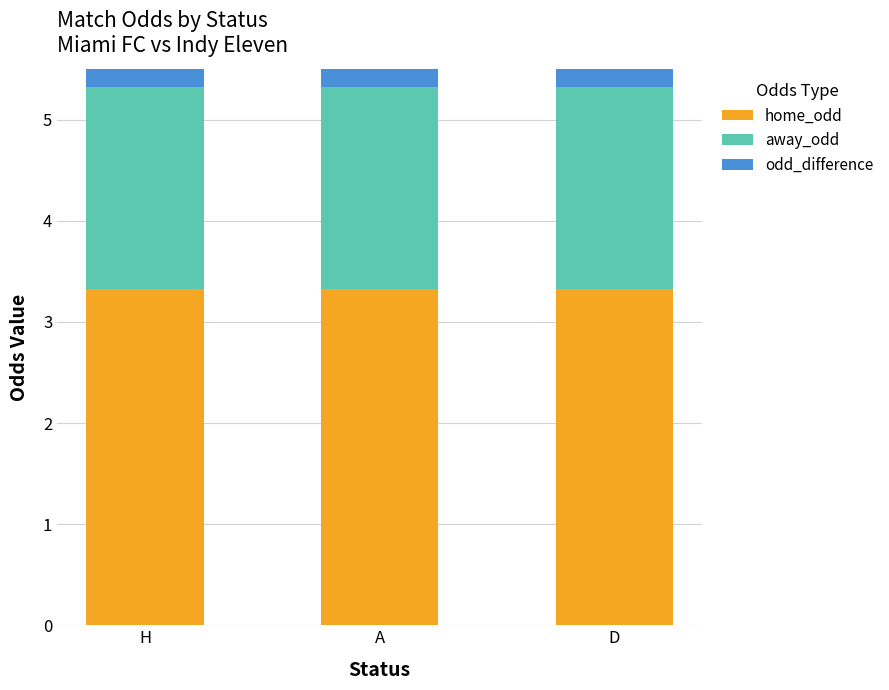

What is the label of the 3rd bar from the left?

D